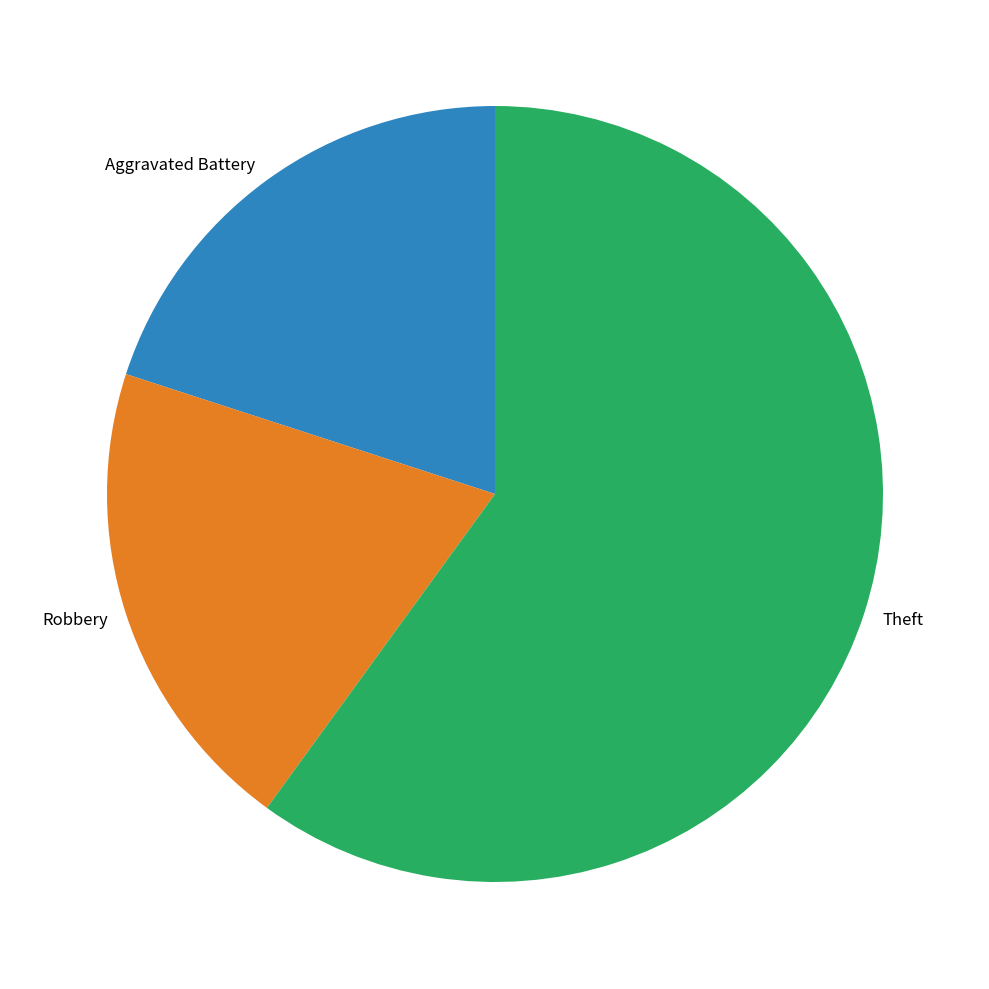

How many slices are in this pie chart?

3